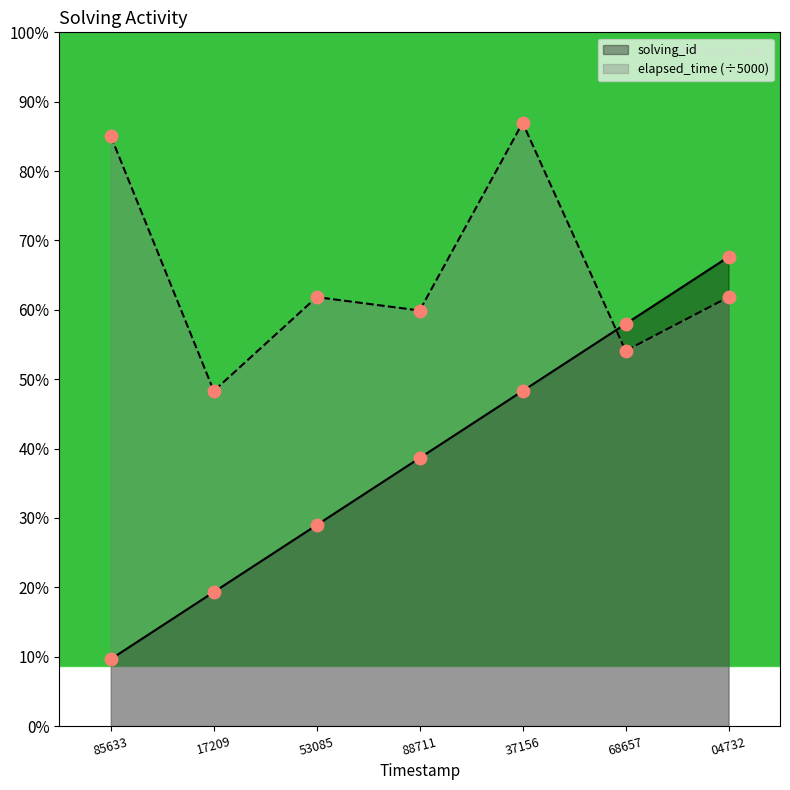

At which category is the sum across all series the highest?

37156